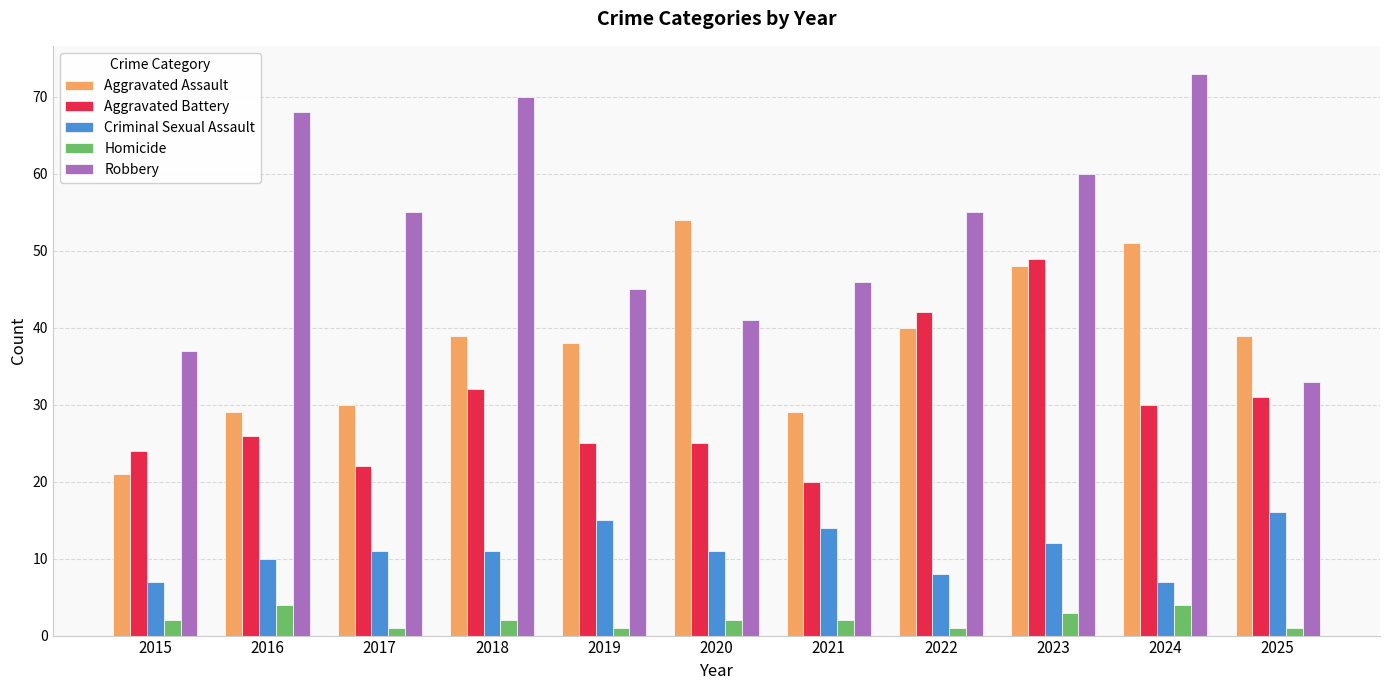

What is the value of the Aggravated Battery bar at the 2nd from the left?

26